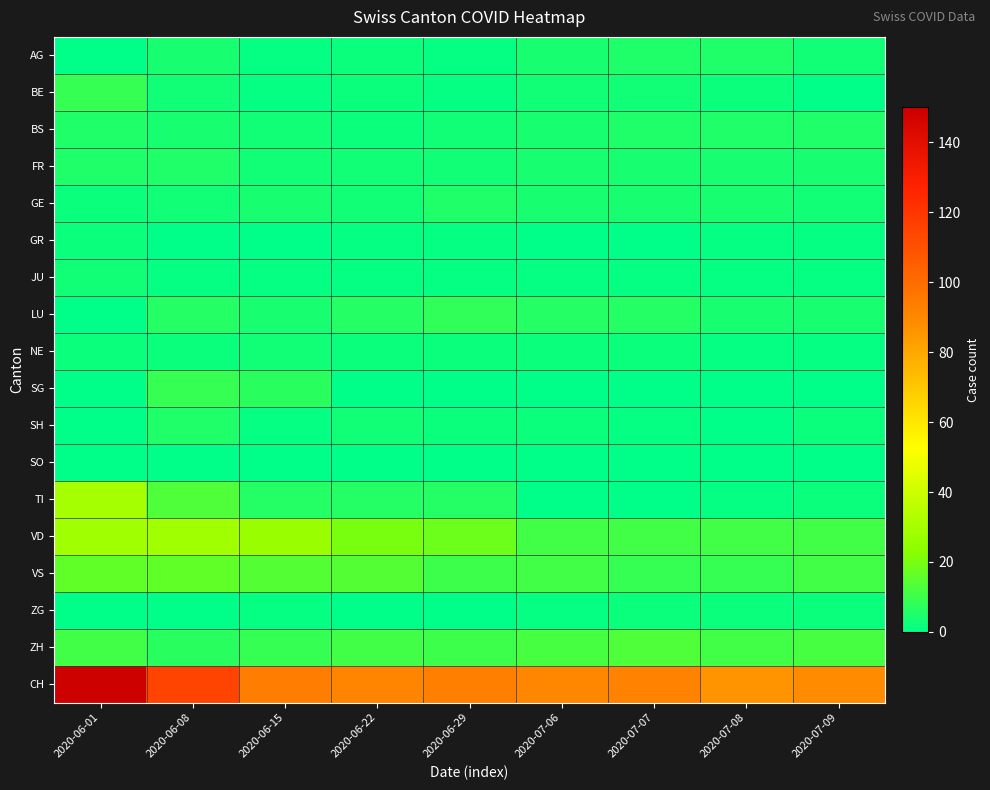

How many series are shown in this chart?

18